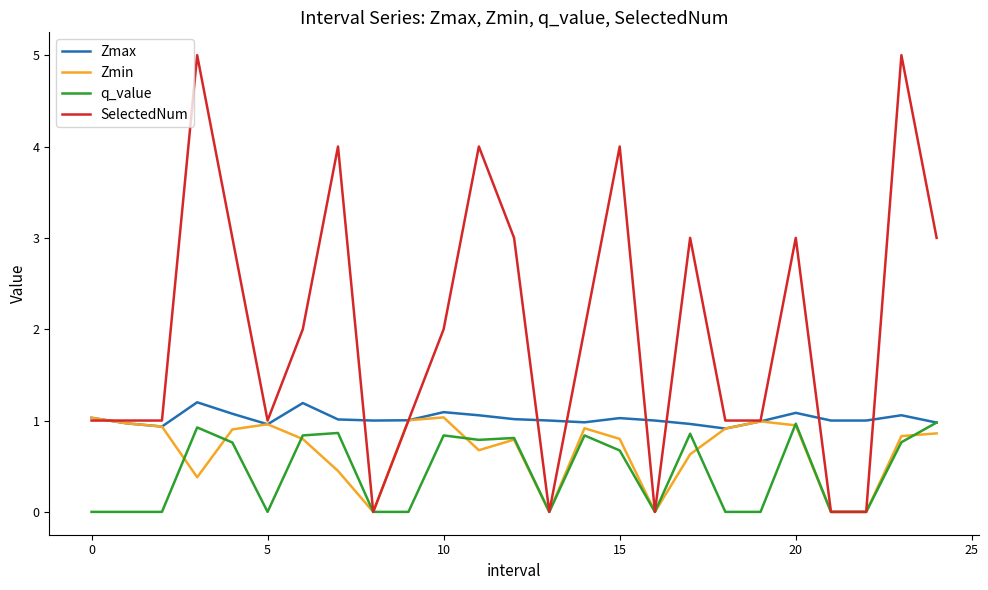

List the series in order of their overall mean, highest first.

SelectedNum, Zmax, Zmin, q_value